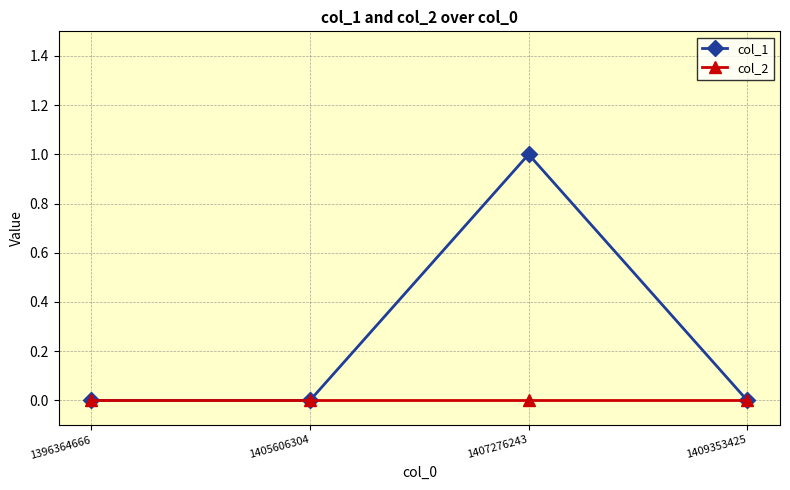

How many lines are shown in the chart?

2